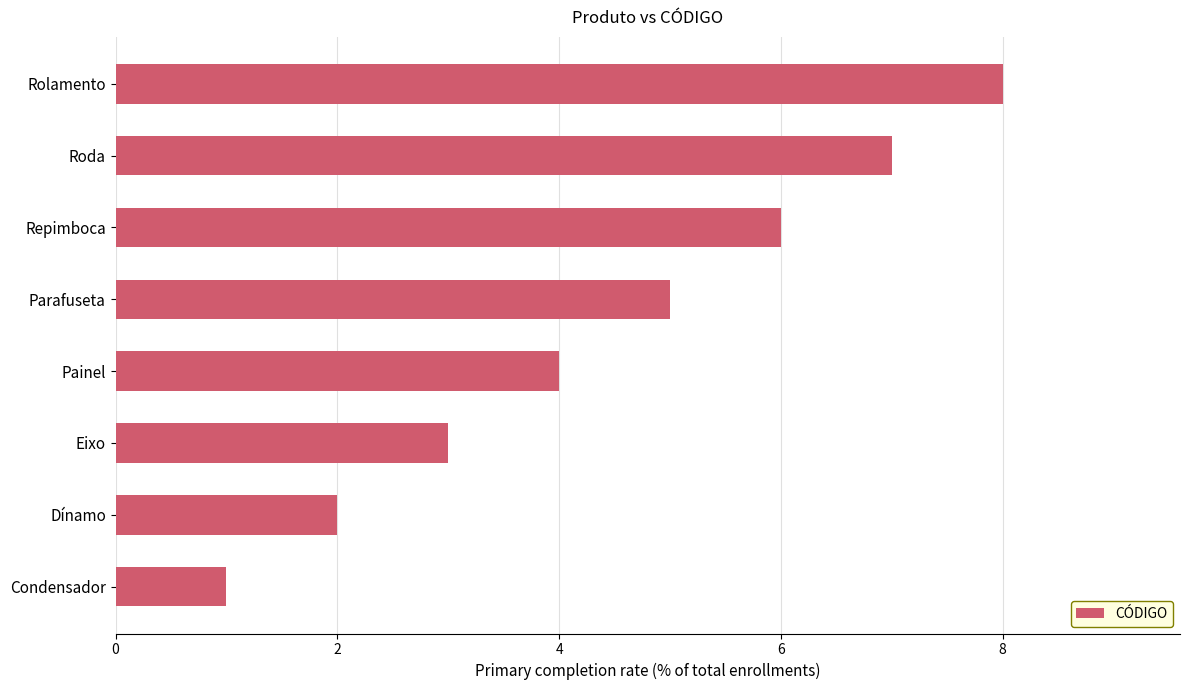

True or false: the data shows 4 at Painel.

True